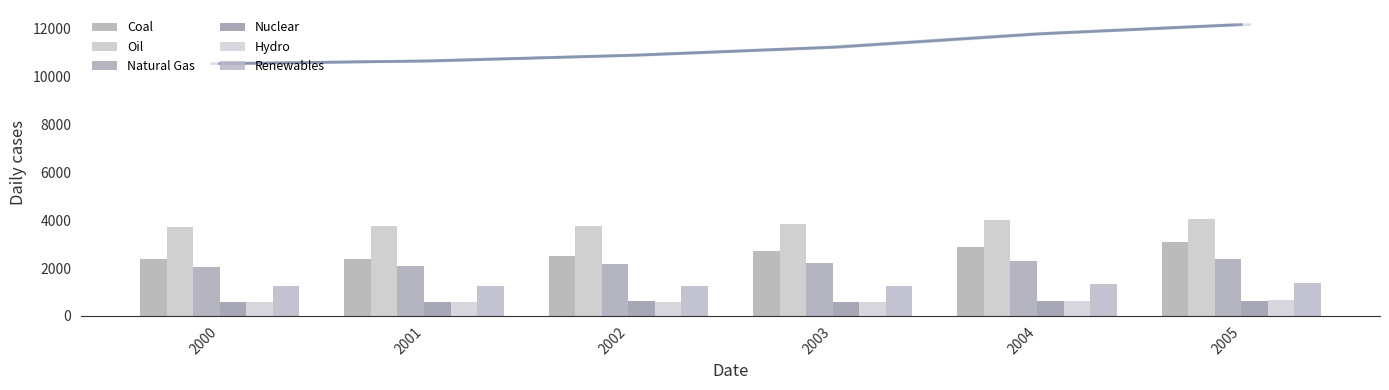

What is the value of the Natural Gas bar at the 4th from the left?

2212.8